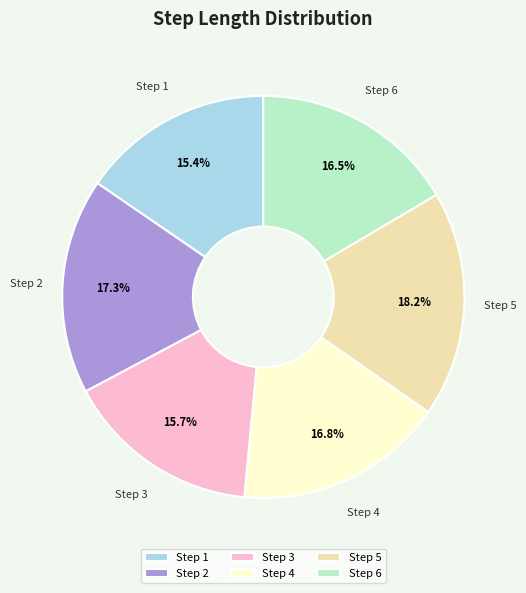

Is there a majority slice in this chart?

No